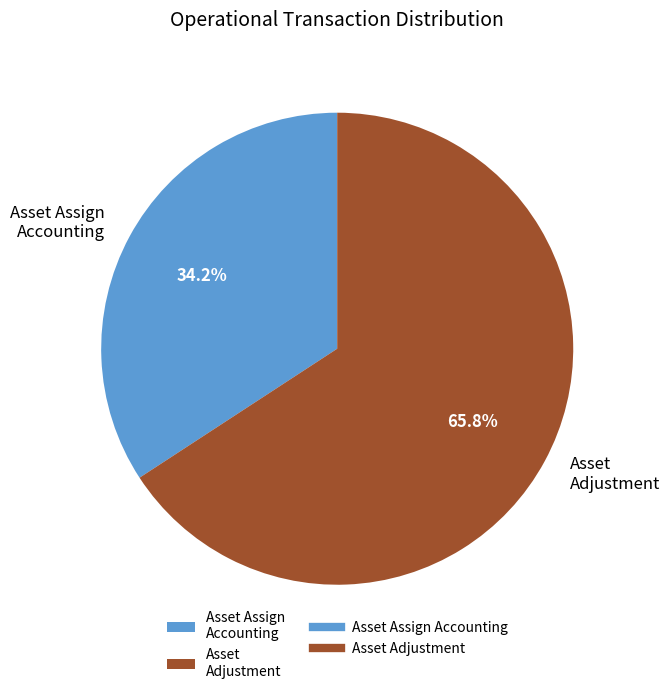

To the nearest percent, what is the difference between the largest and smallest slice percentages?

32%